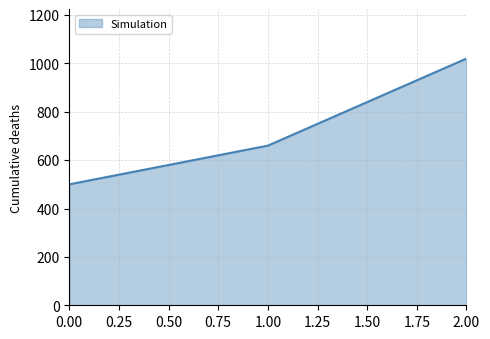

What is the sum of all values?

2180